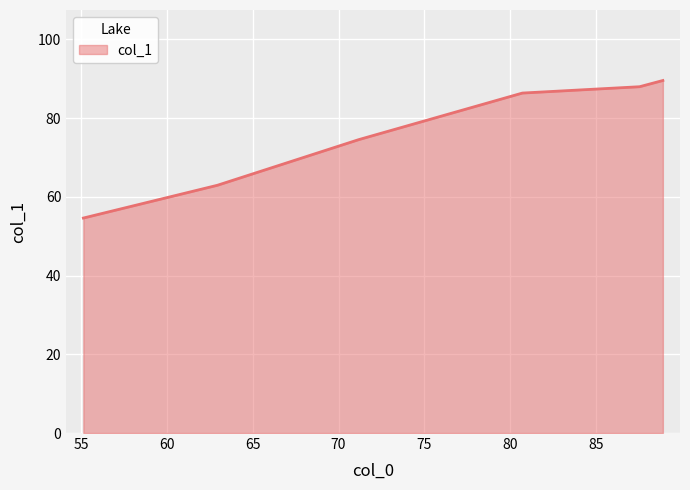

What is the sum of all values?

456.0